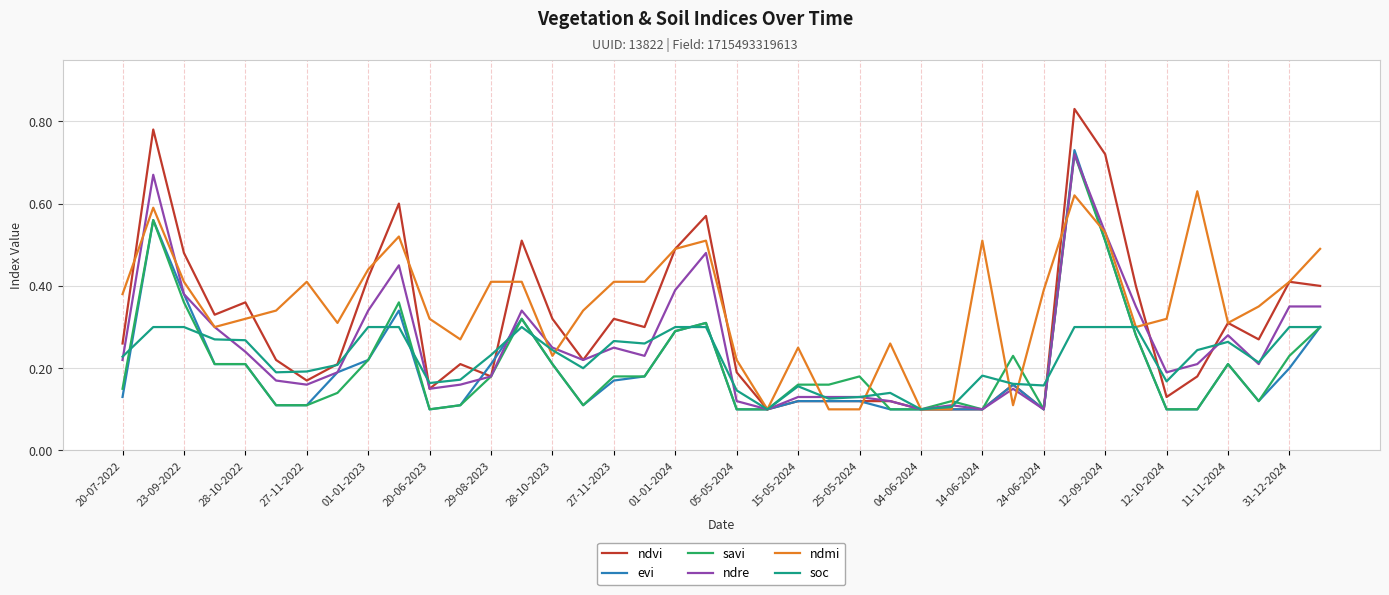

Which series has the largest total across all categories?

ndmi